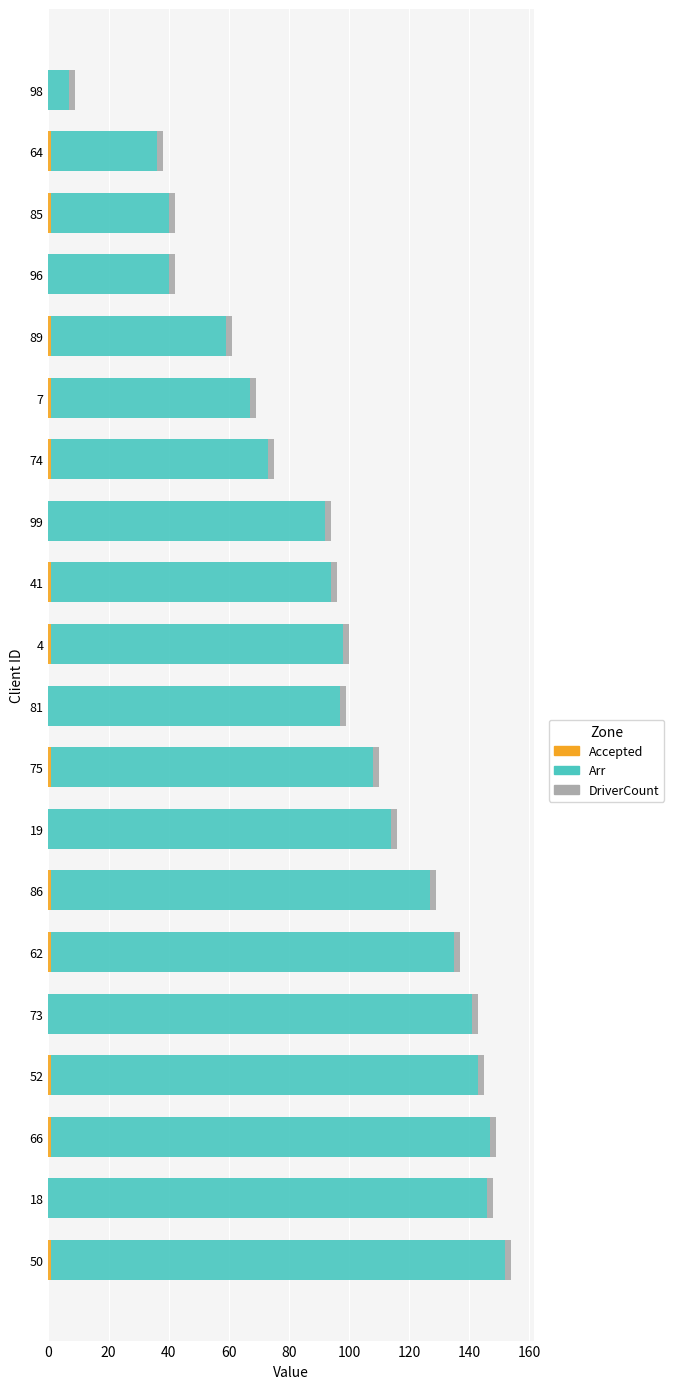

Count the number of categories in the chart.

20